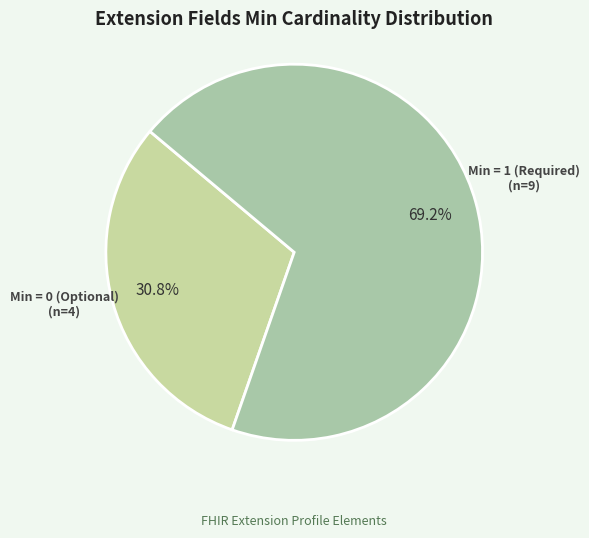

Rank the categories by value from lowest to highest.

Min = 0 (Optional), Min = 1 (Required)